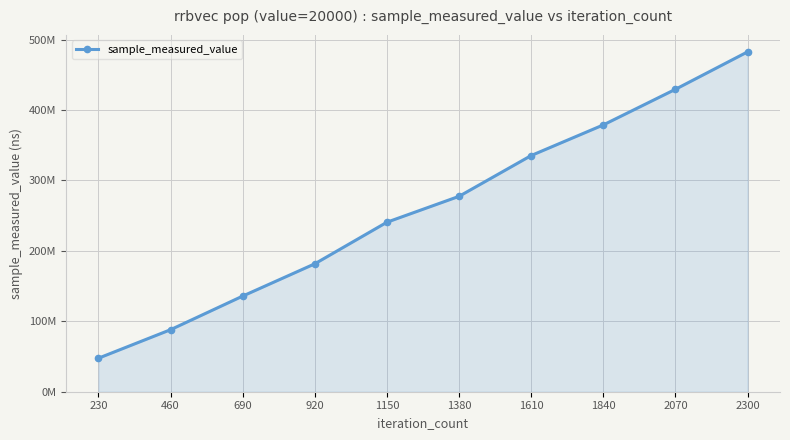

The chart shows a value of 49619899 at 920. True or false?

False